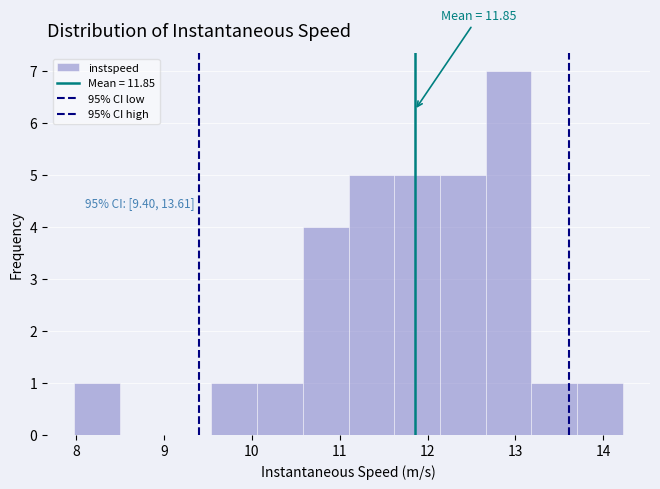

Which range on the x-axis has the tallest bar?

12.7 to 13.2